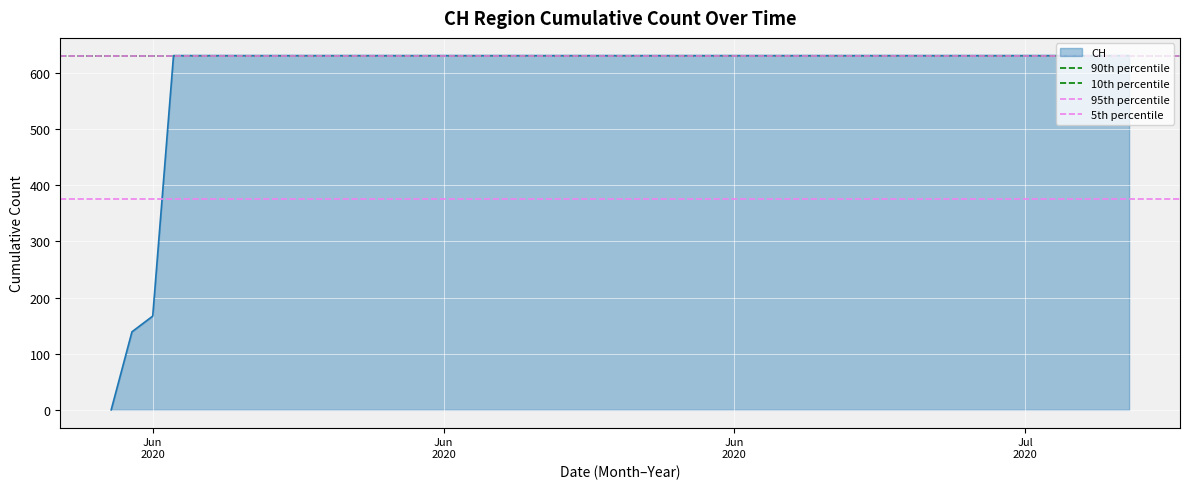

What value does the 5th percentile series have at Jun
2020?

375.8